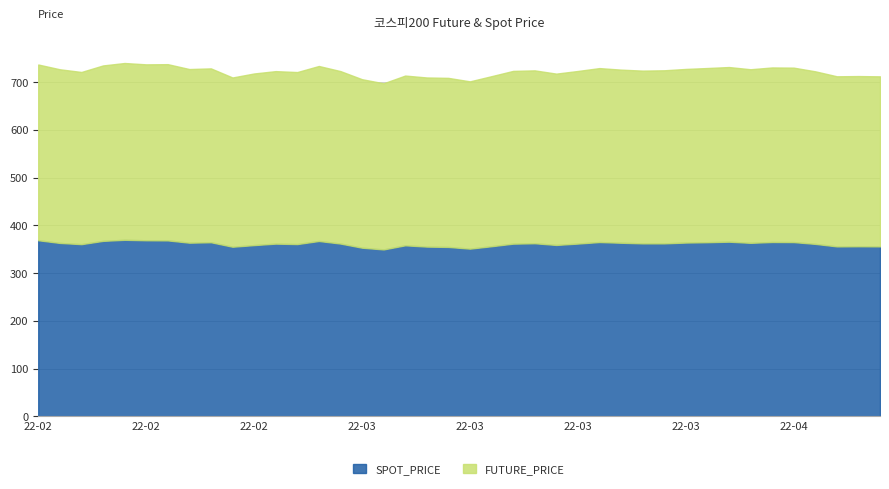

What is the label of the 12th point from the right?

2022-03-25